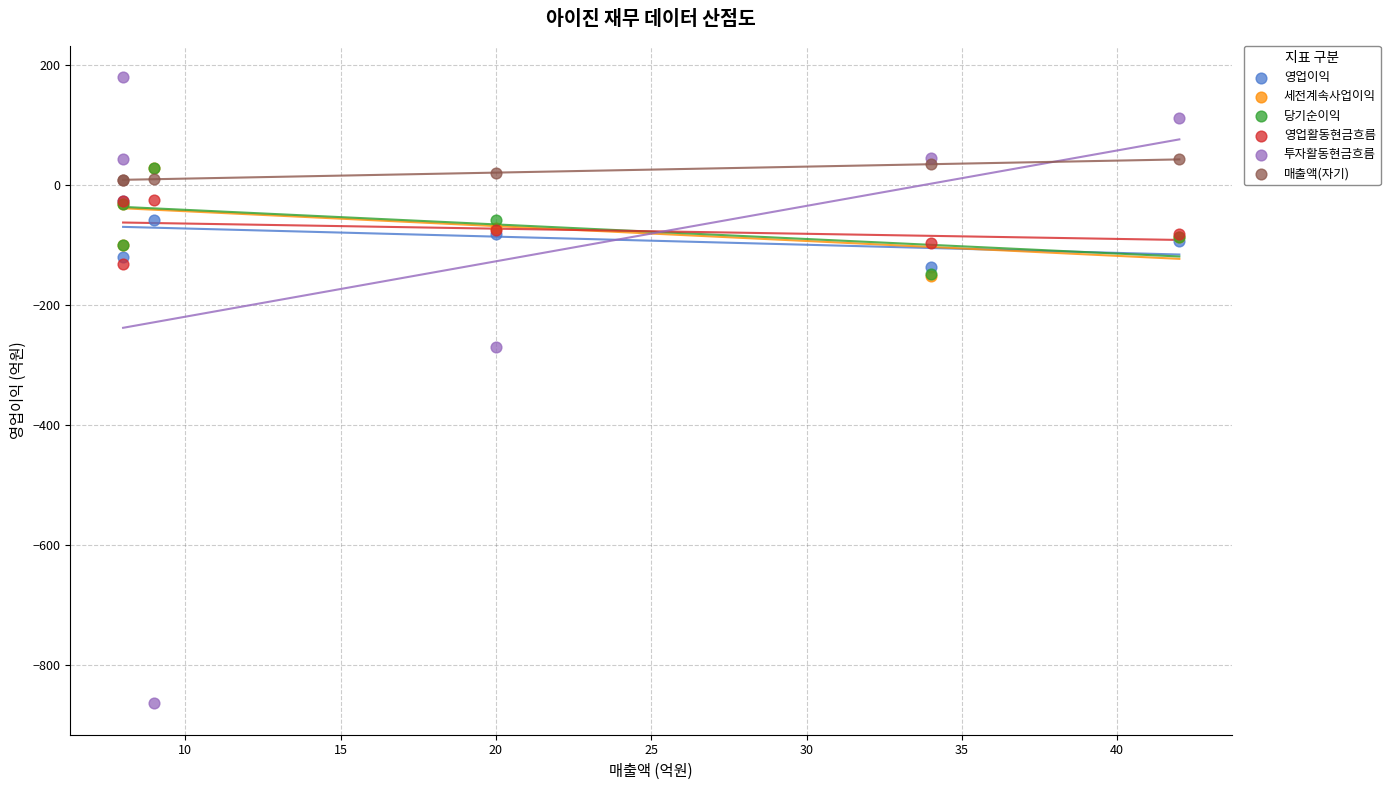

Across all series, what Y value is closest to -342?

-270